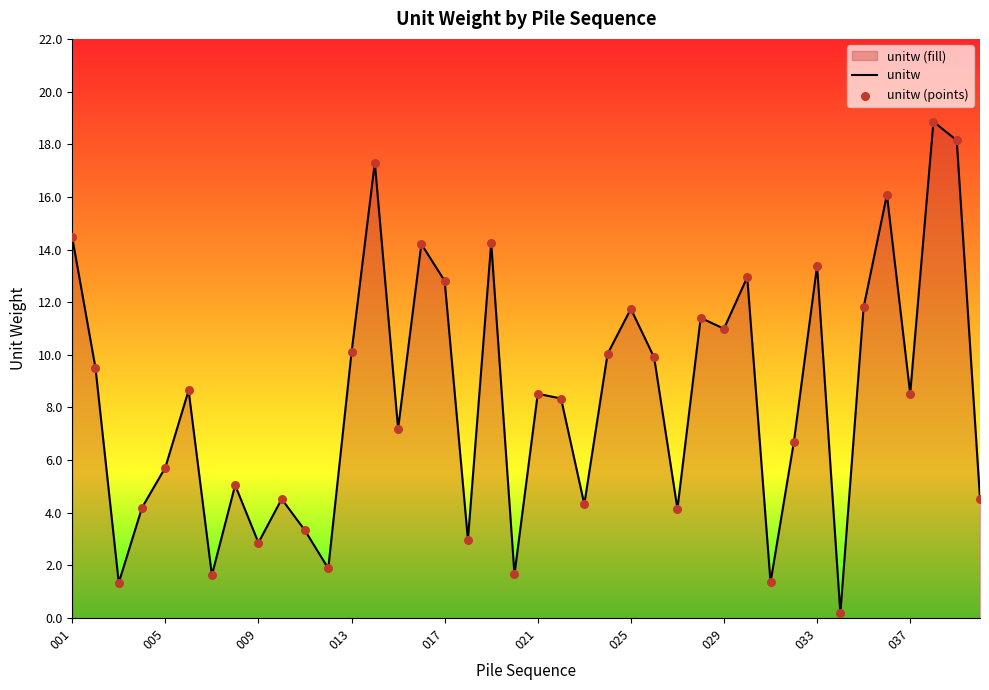

At how many categories does at least one series exceed 10?

16